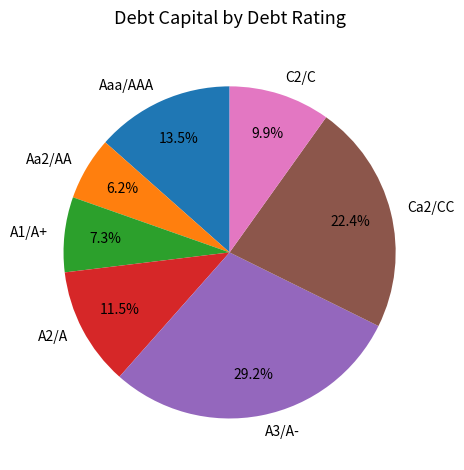

What is the smallest slice in the pie chart?

Aa2/AA